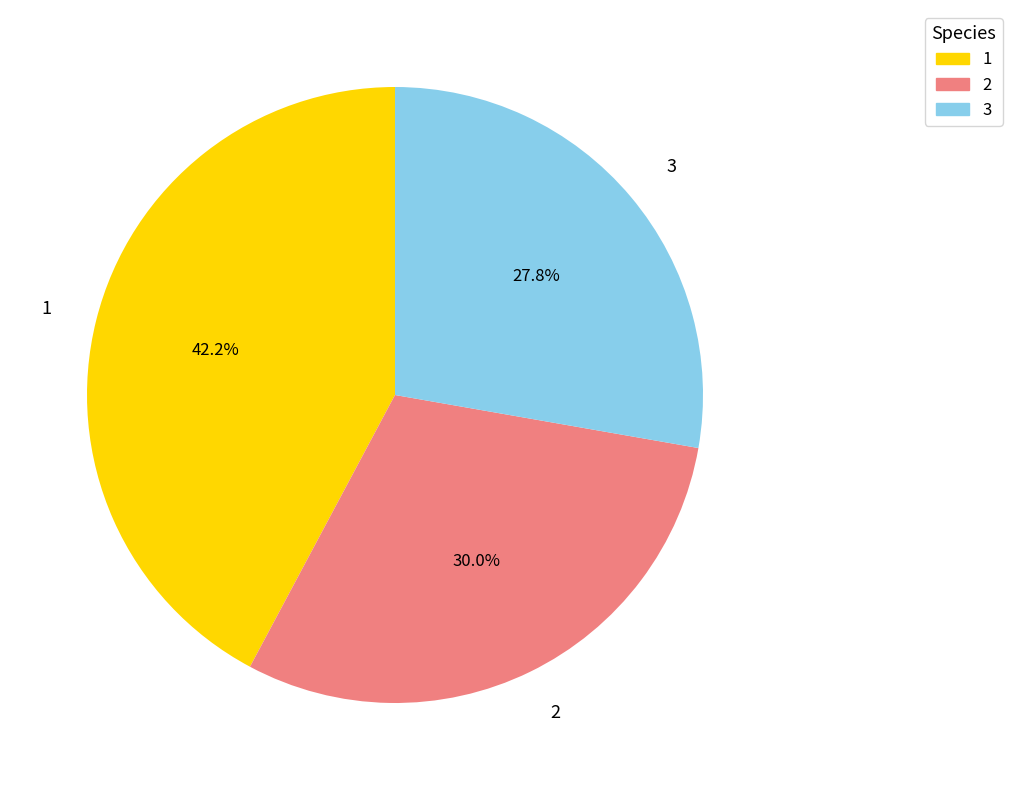

How many slices are in this pie chart?

3